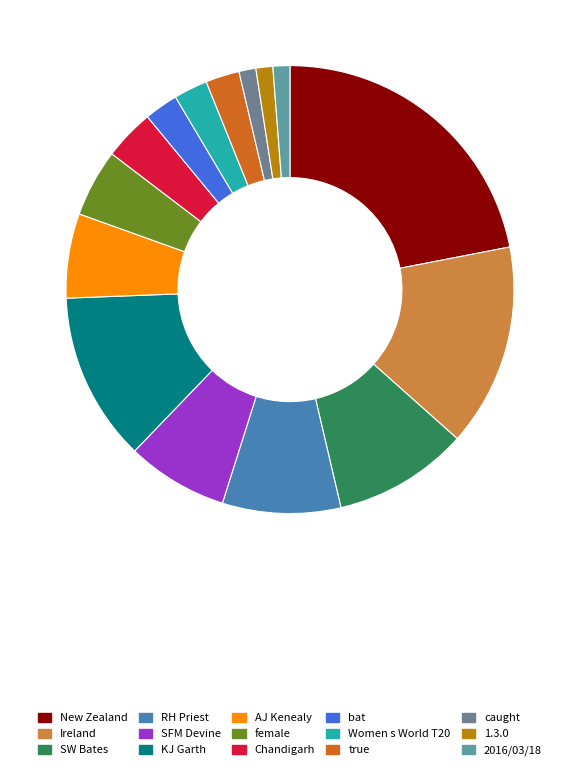

To the nearest percent, what percentage of the pie is caught?

1%